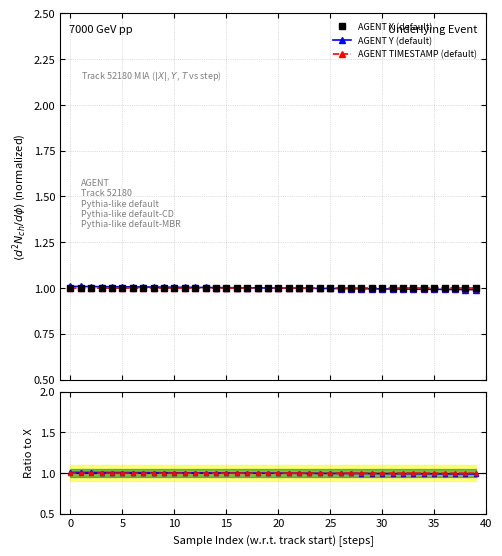

What is the minimum value shown in the chart?

1.0